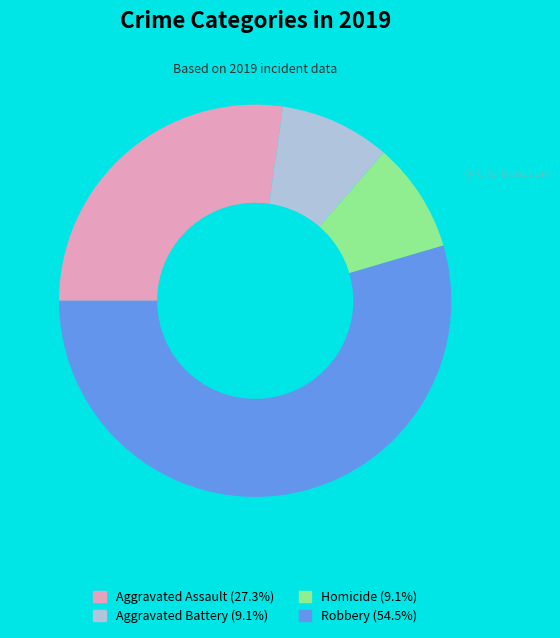

Does any single category account for the majority?

Yes